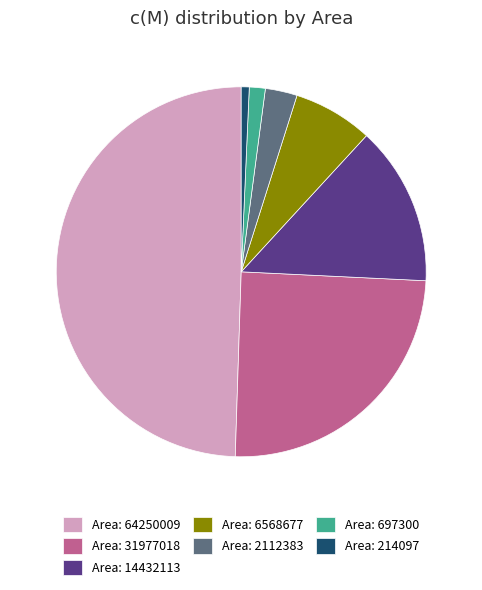

Does Area: 2112383 account for over 50% of the chart?

No